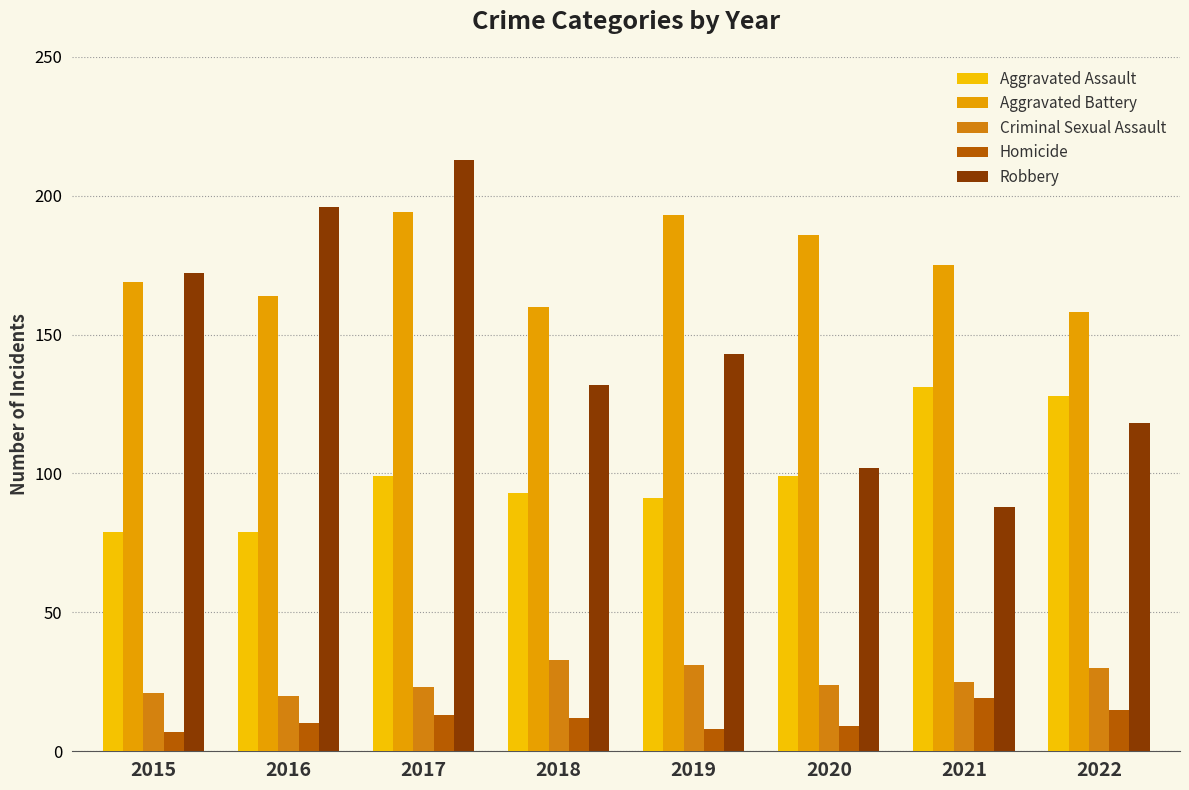

What is the difference between the maximum and minimum values in the Criminal Sexual Assault series?

13